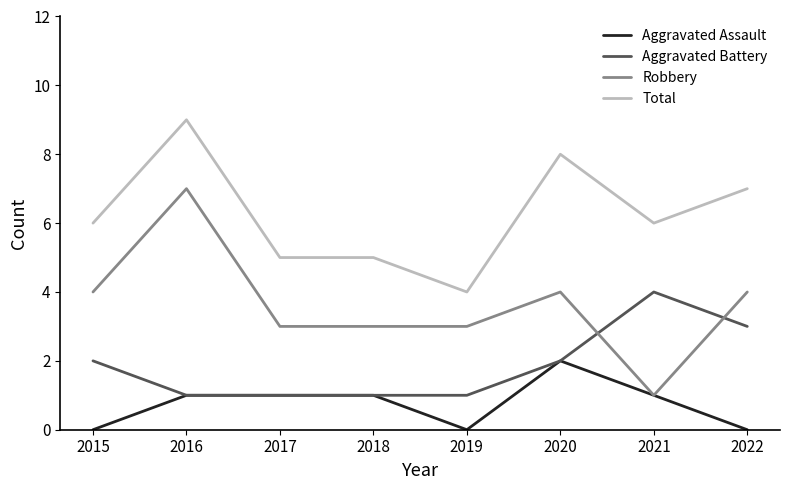

At which category is the sum across all series the highest?

2016